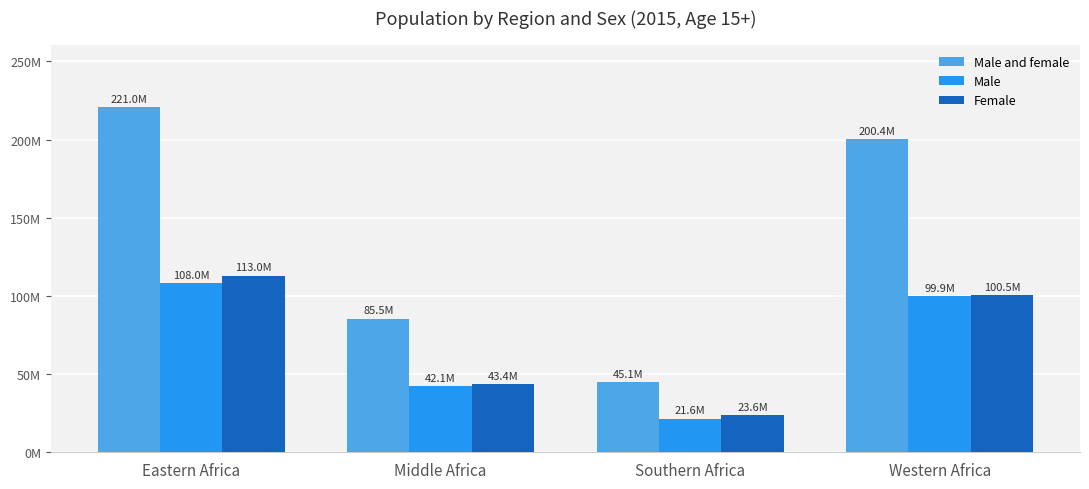

Does the chart contain any negative values?

No